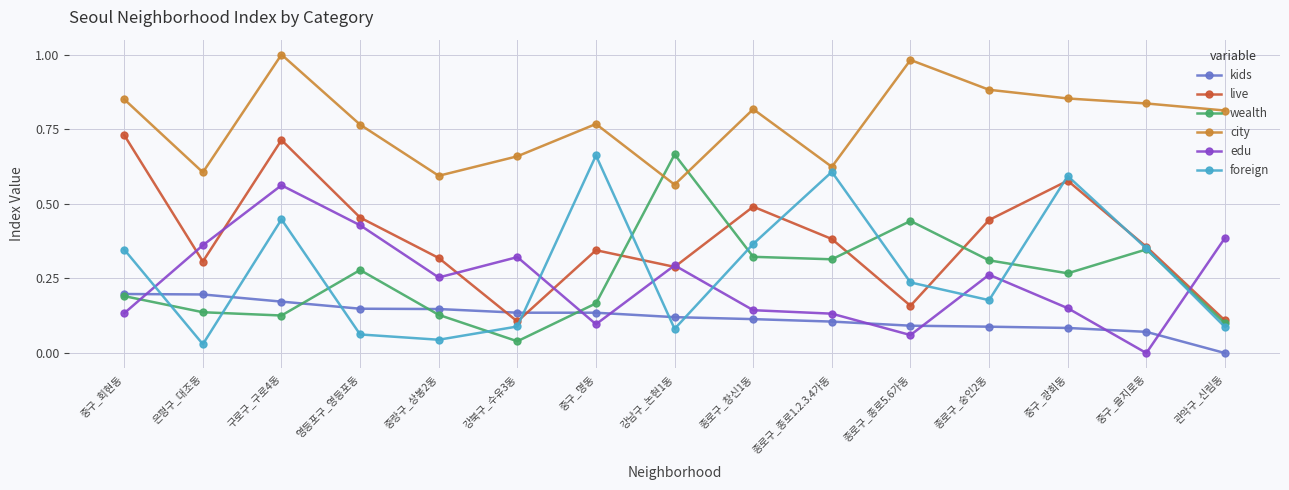

What is the label of the 15th point from the left?

관악구_신림동